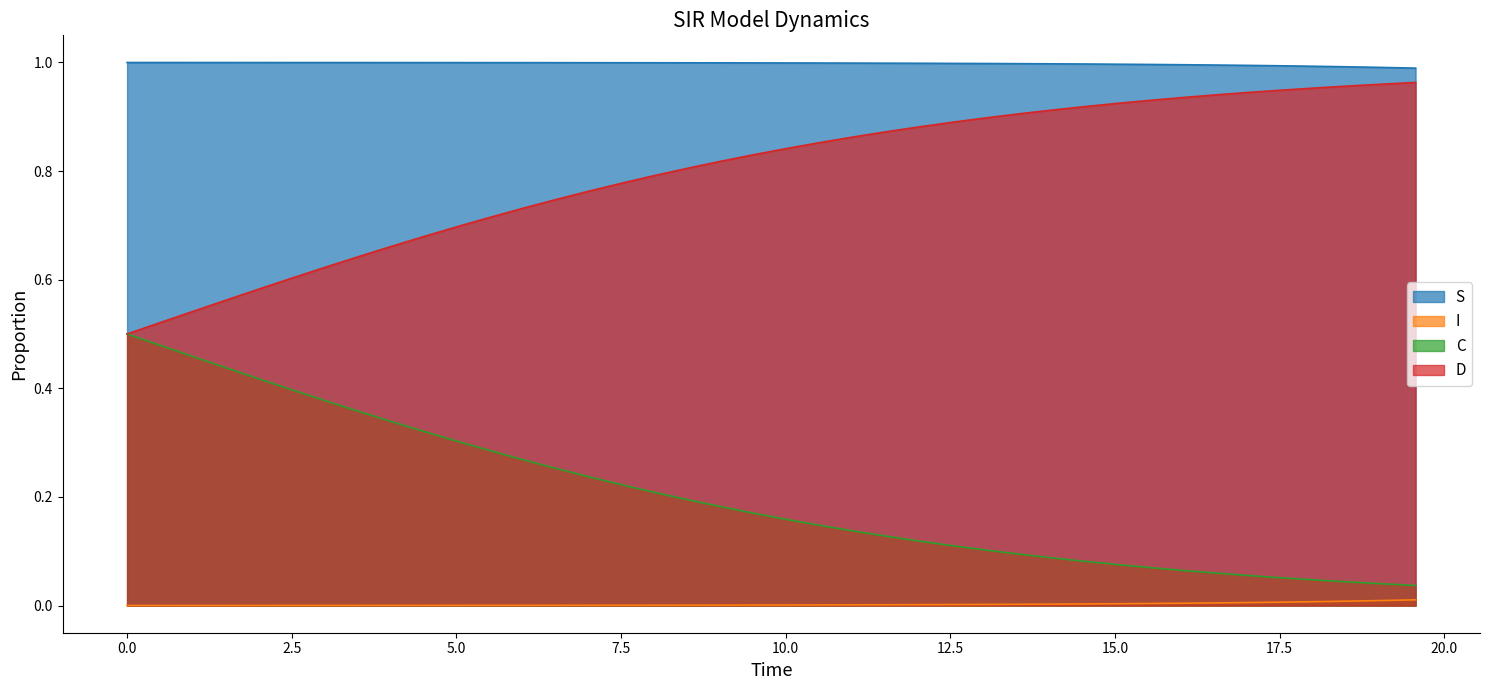

True or false: D and S intersect in this chart.

False